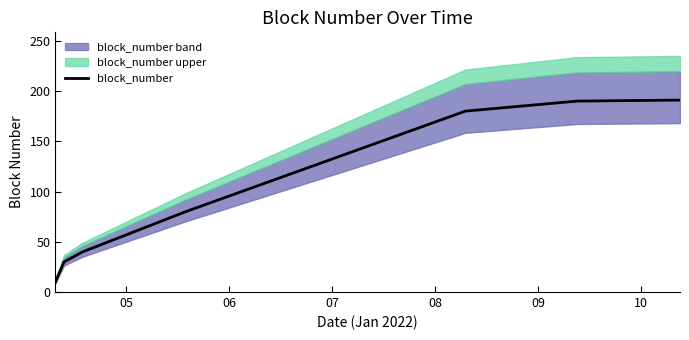

What is the difference between the second highest and minimum values?

180